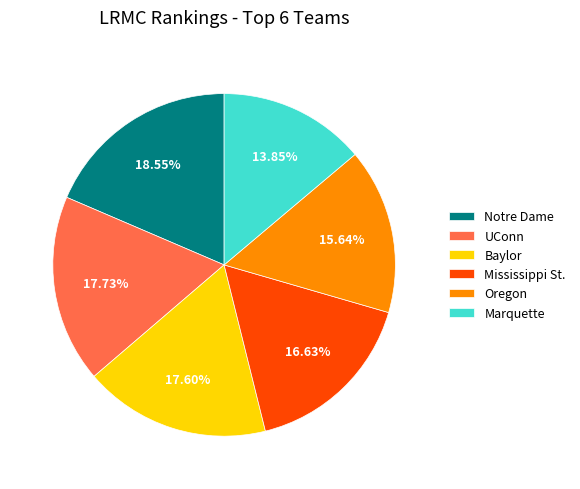

How many segments does this pie chart have?

6